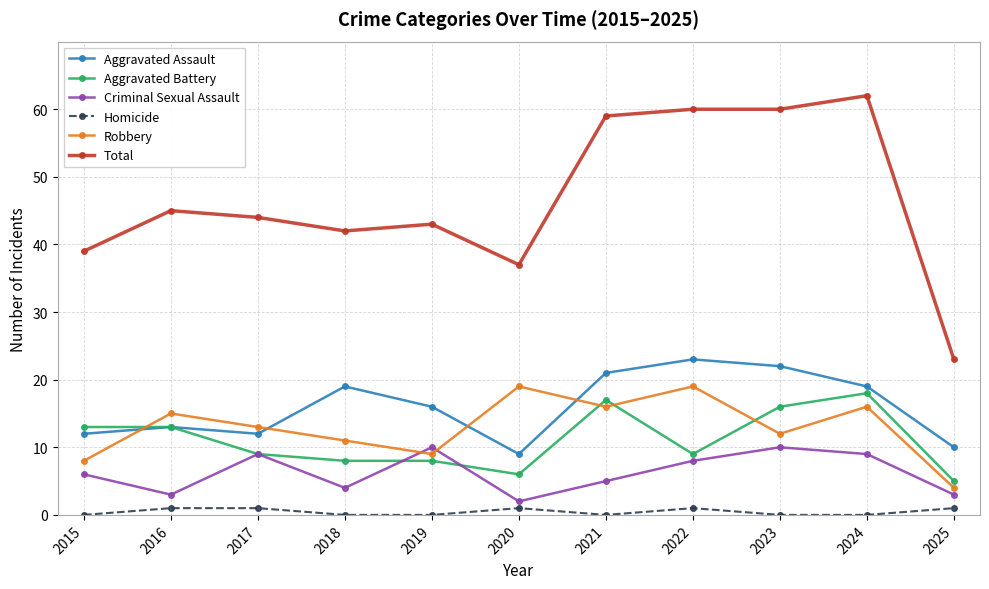

What is the sum of all Criminal Sexual Assault values?

69